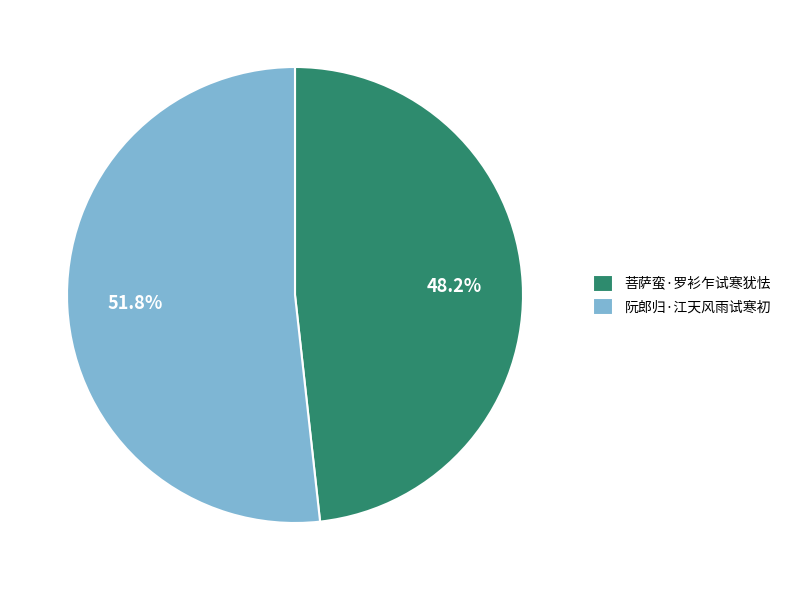

How many slices are in this pie chart?

2